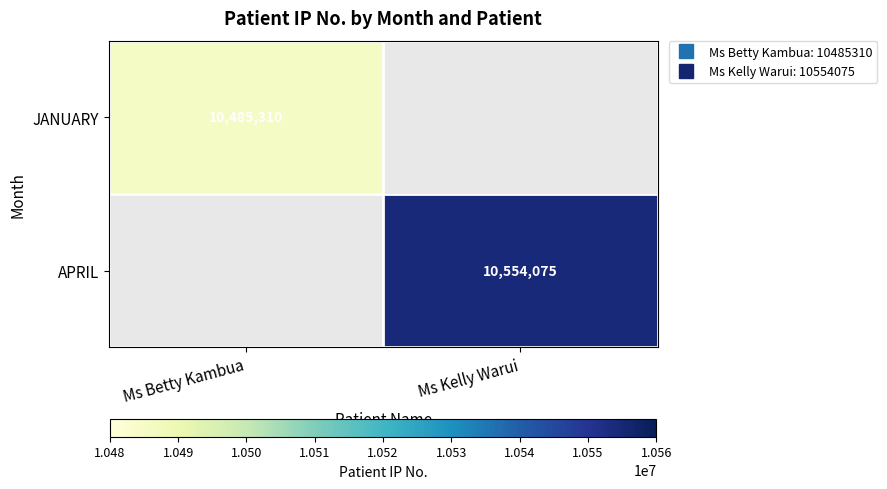

Is it true that APRIL equals 10554075.0 at Ms Kelly Warui?

True